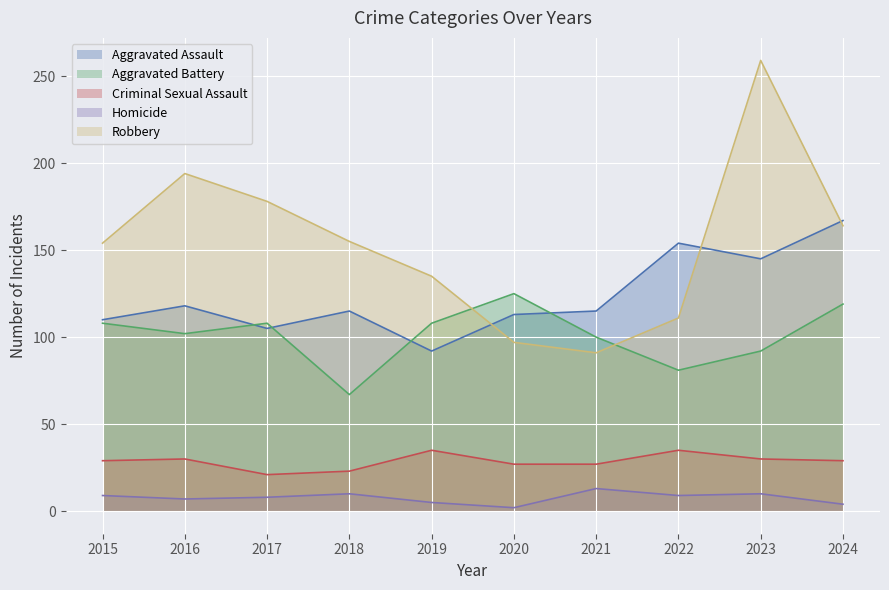

Does the chart display data point markers on the line(s)?

No